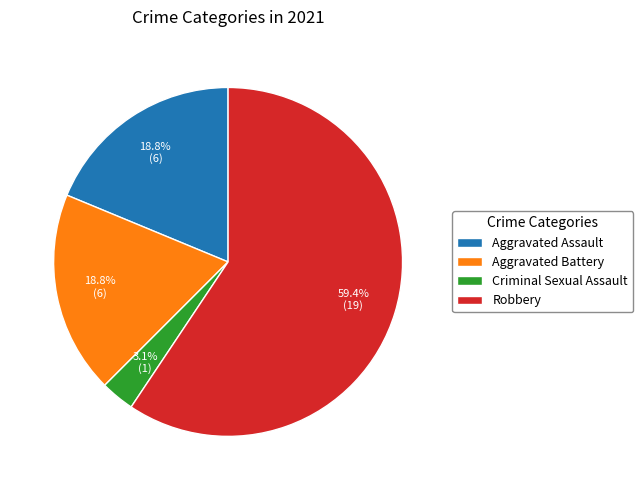

Do Robbery and Aggravated Assault together represent more than half of the pie?

Yes